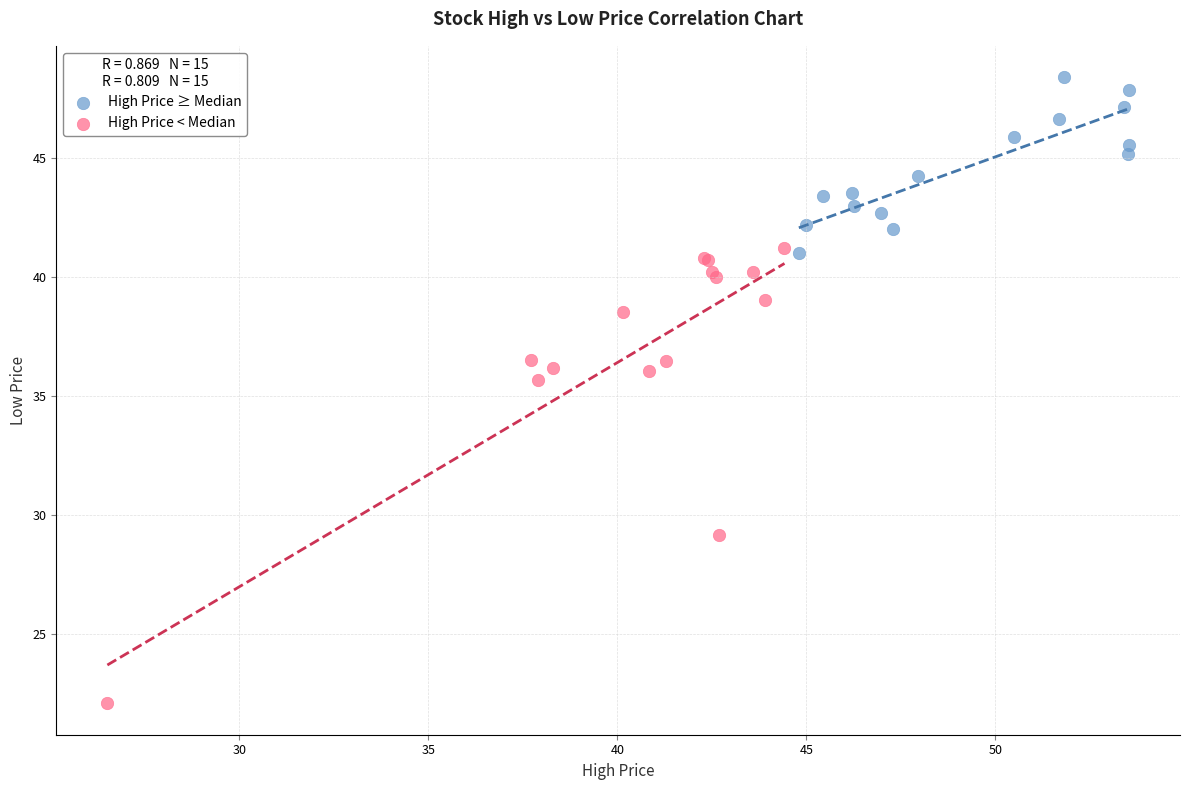

Which series contains the highest Y value?

High Price ≥ Median